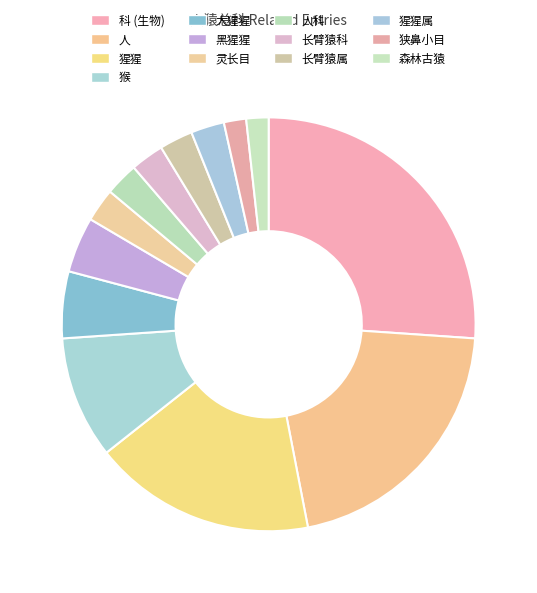

Does 长臂猿属 account for over 50% of the chart?

No